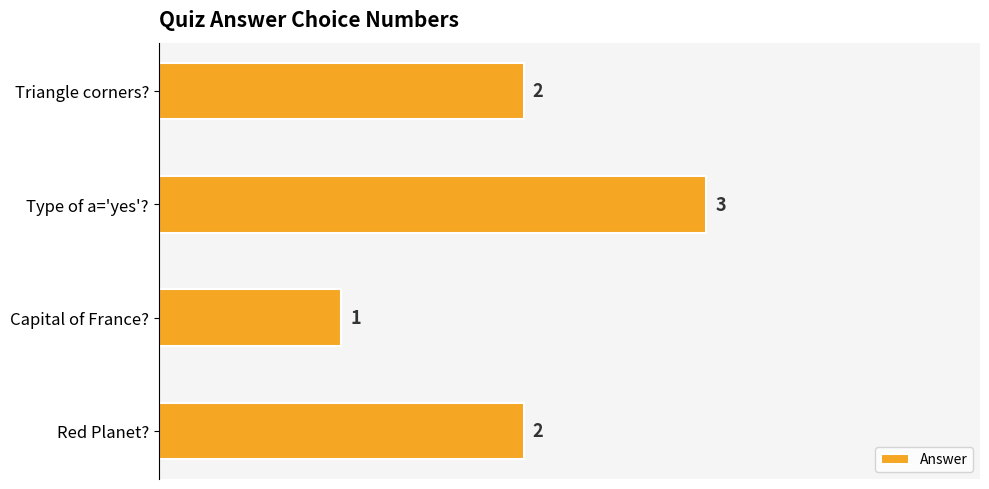

Count the number of categories in the chart.

4